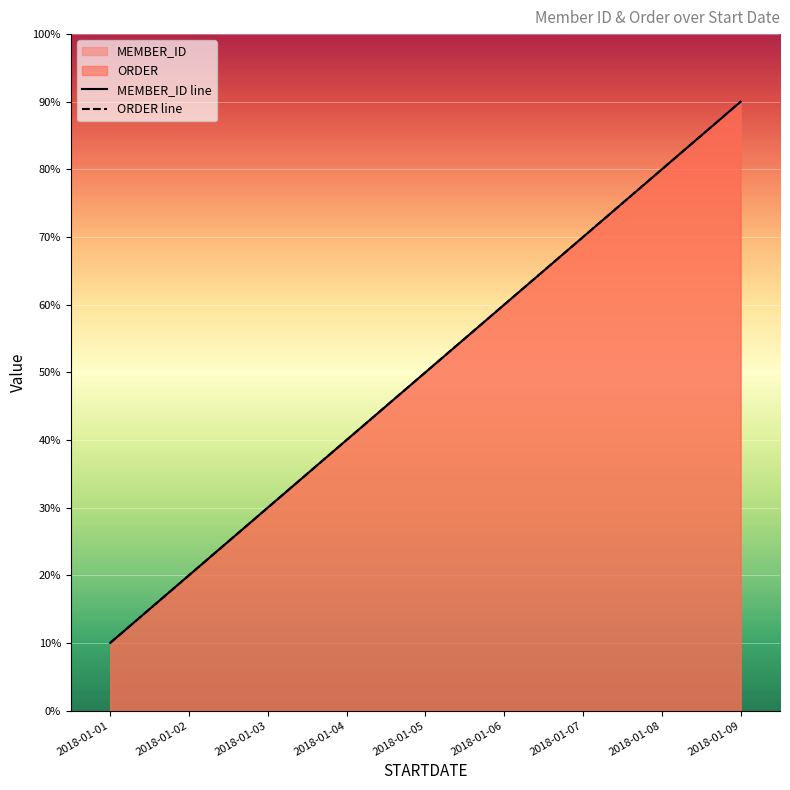

Which category has the highest value across all series?

2018-01-09